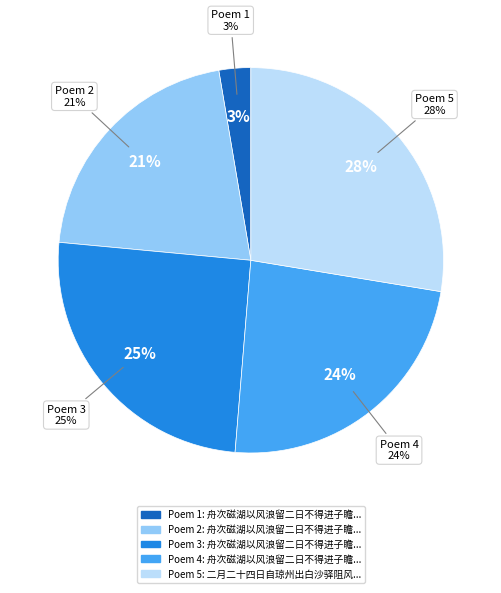

Approximately how many times larger is the value at 二月二十四日自琼州出白沙驿阻风二日不得渡海是日有幕客送寒衣却出赋诗 compared to 舟次磁湖以风浪留二日不得进子瞻以诗见寄作二篇答之前篇自赋后篇次韵?

1.1